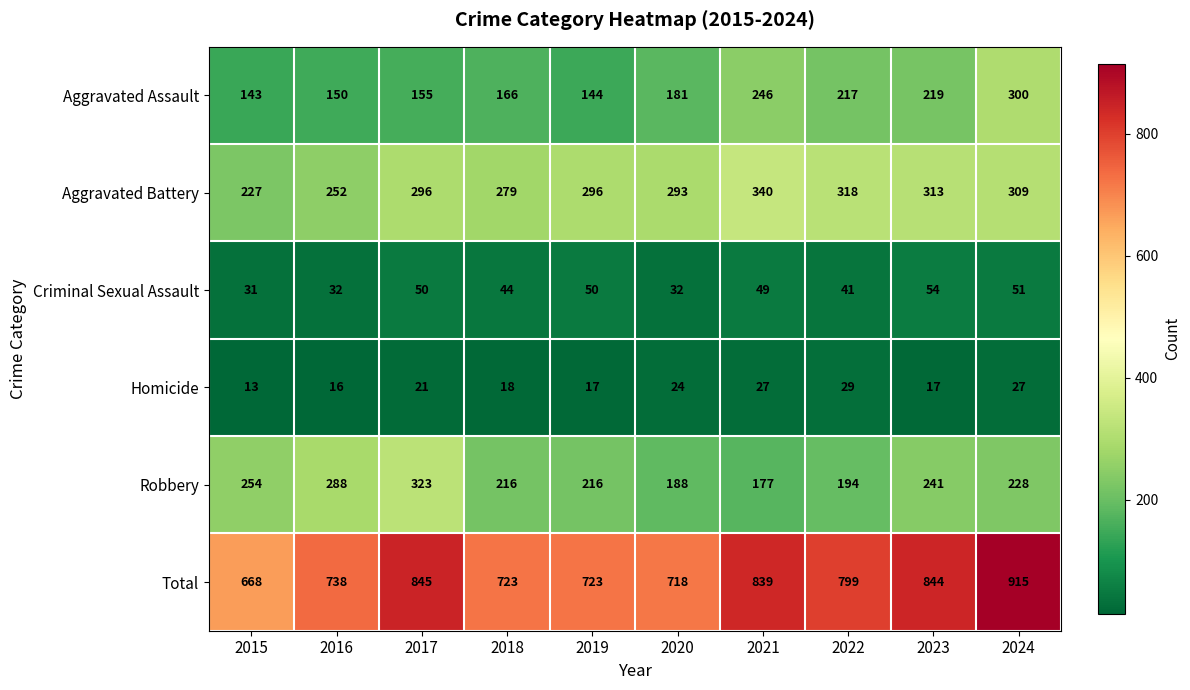

What is the sum of the Aggravated Assault values at 2023 and 2021?

465